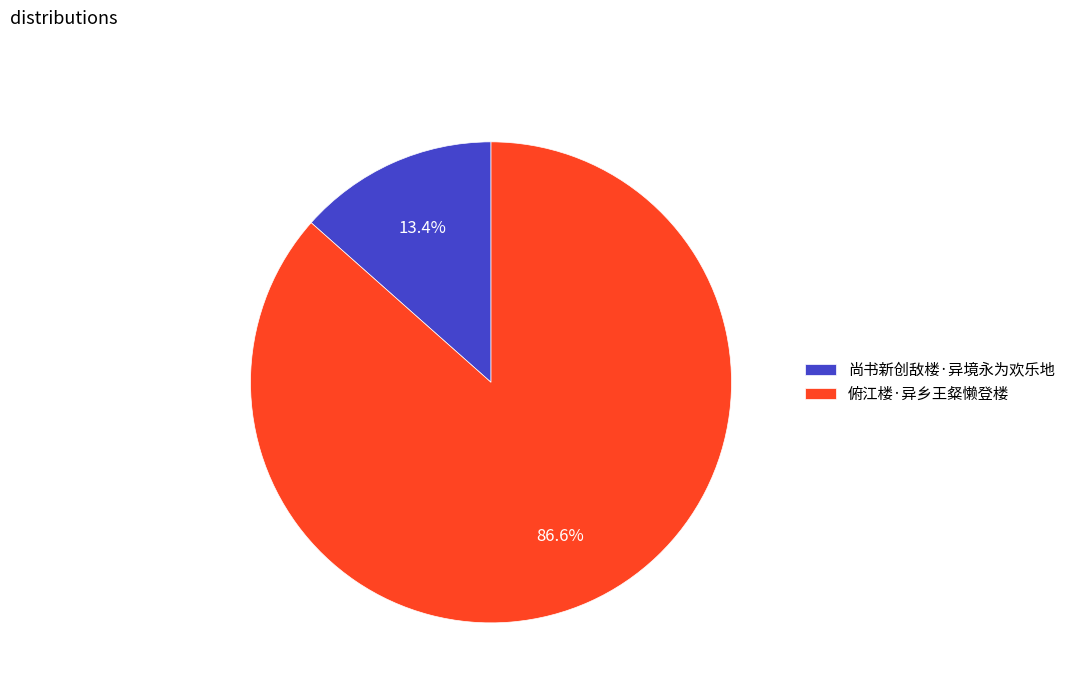

To the nearest percent, what is the average slice percentage?

50%